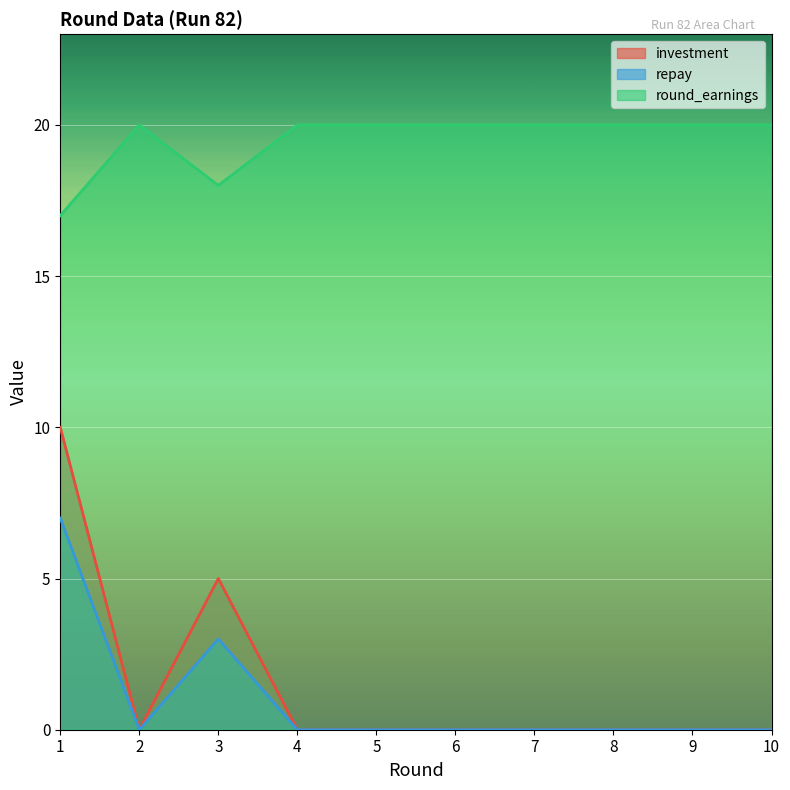

What is the greatest value displayed?

20